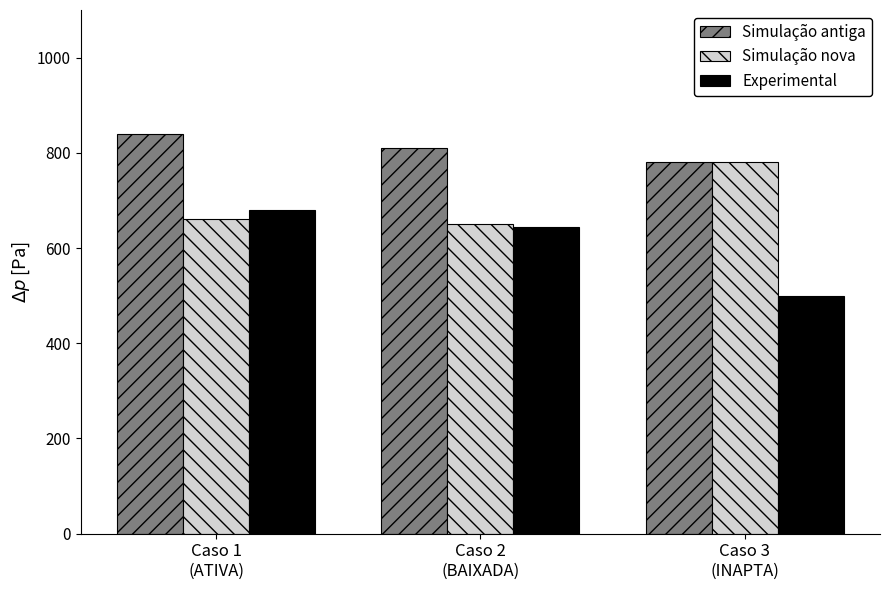

Count the number of data series in this chart.

3